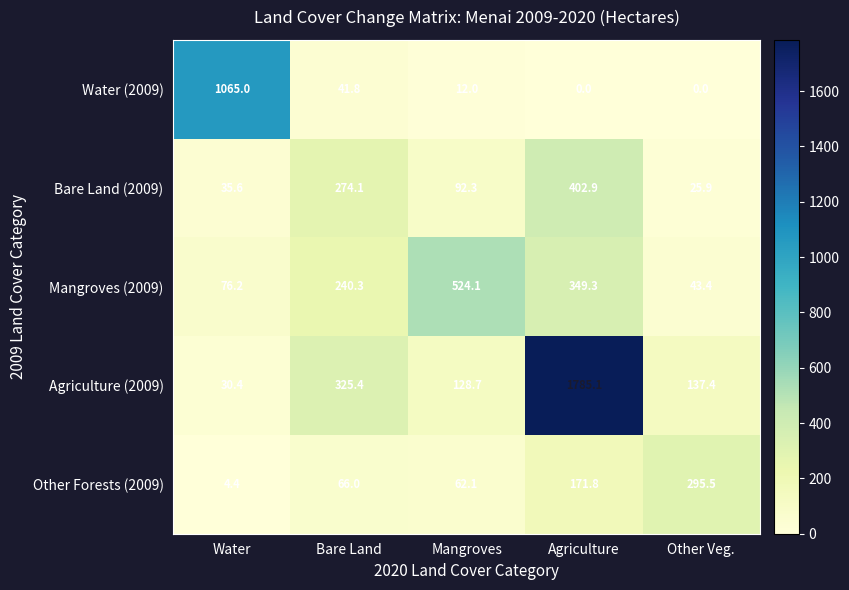

What is the total value across all series at Bare Land?

947.6